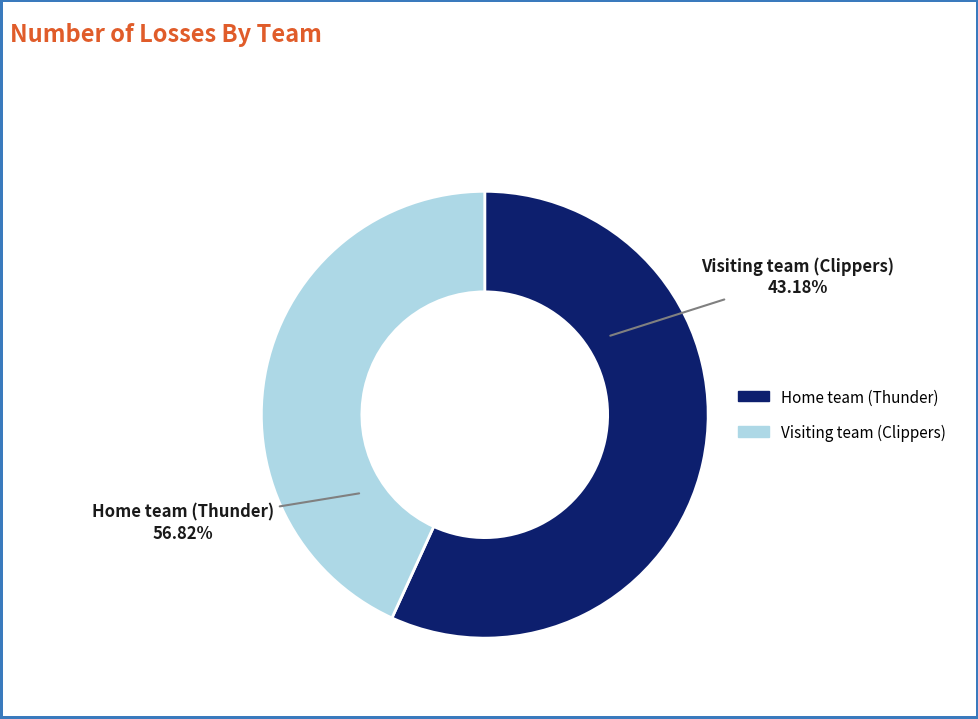

What percentage is the Visiting team (Clippers) slice, to the nearest percent?

43%